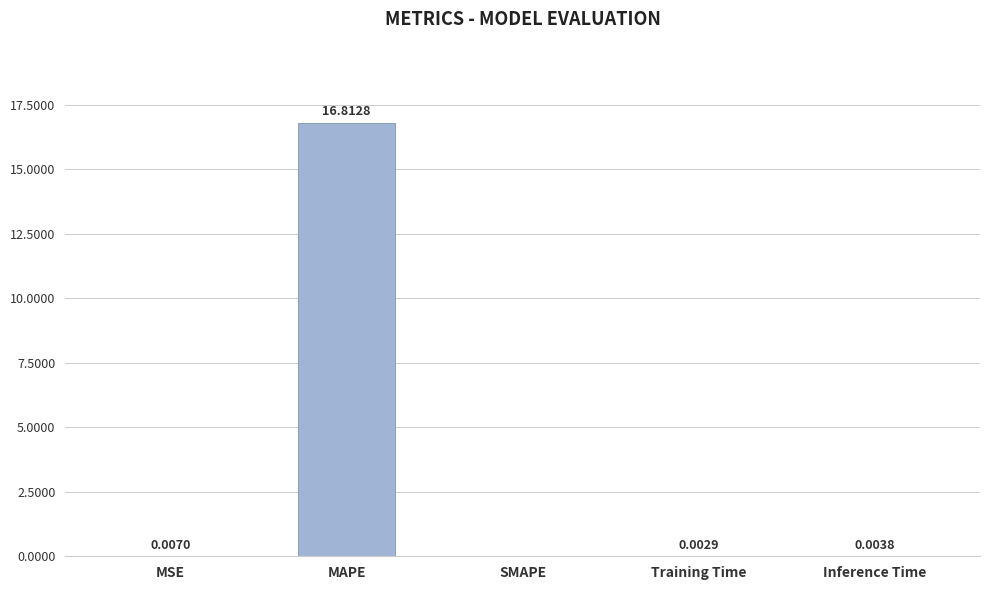

Between MAPE and Training Time, which is larger?

MAPE